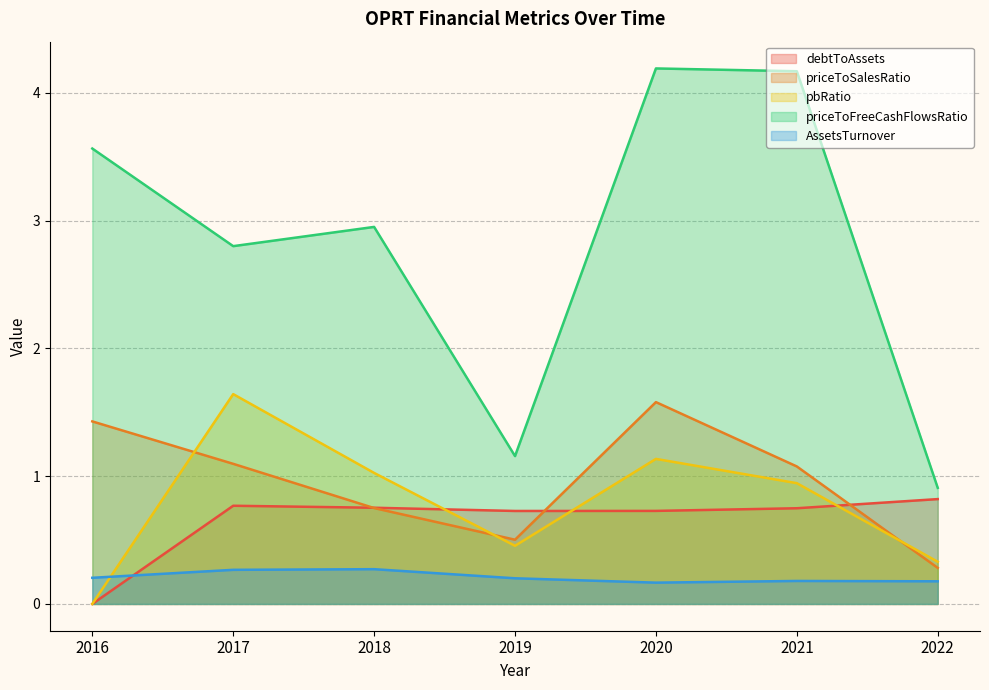

True or false: priceToFreeCashFlowsRatio and pbRatio intersect in this chart.

False